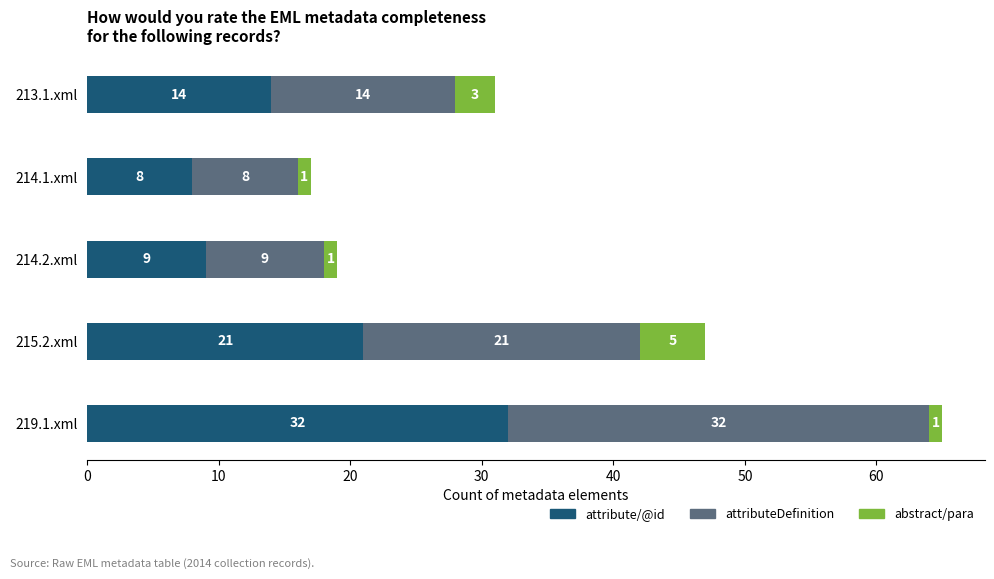

At which category is the sum across all series the highest?

219.1.xml